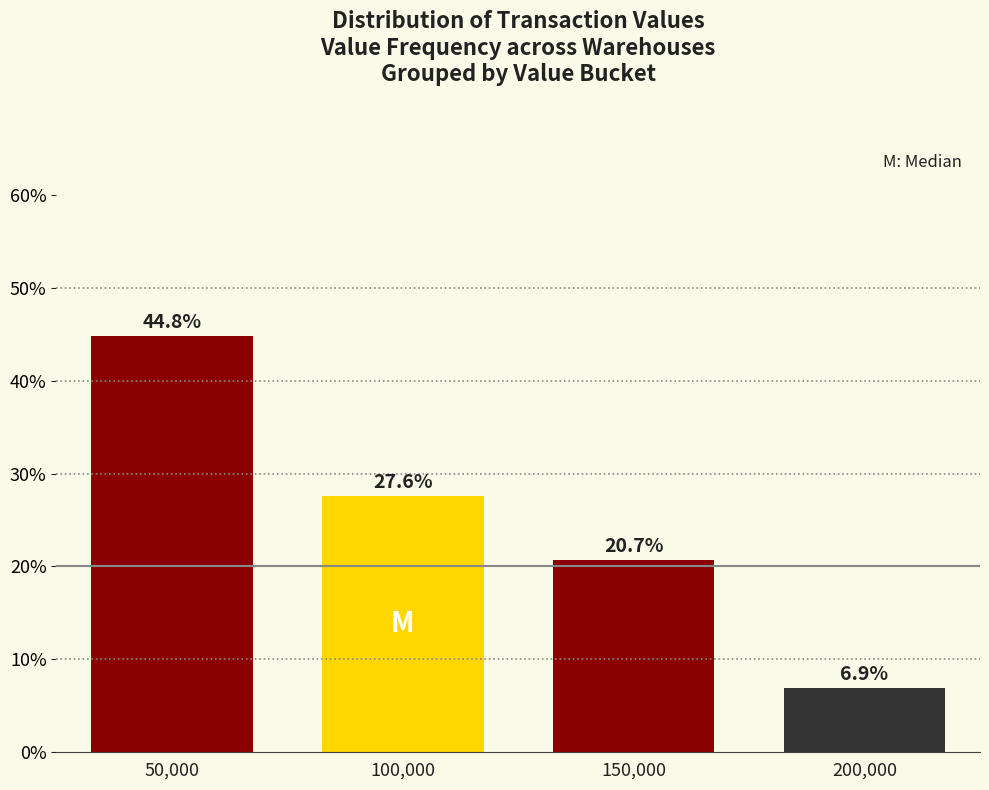

Reading left to right, extract all data points from this chart.

50,000=44.8	100,000=27.6	150,000=20.7	200,000=6.9